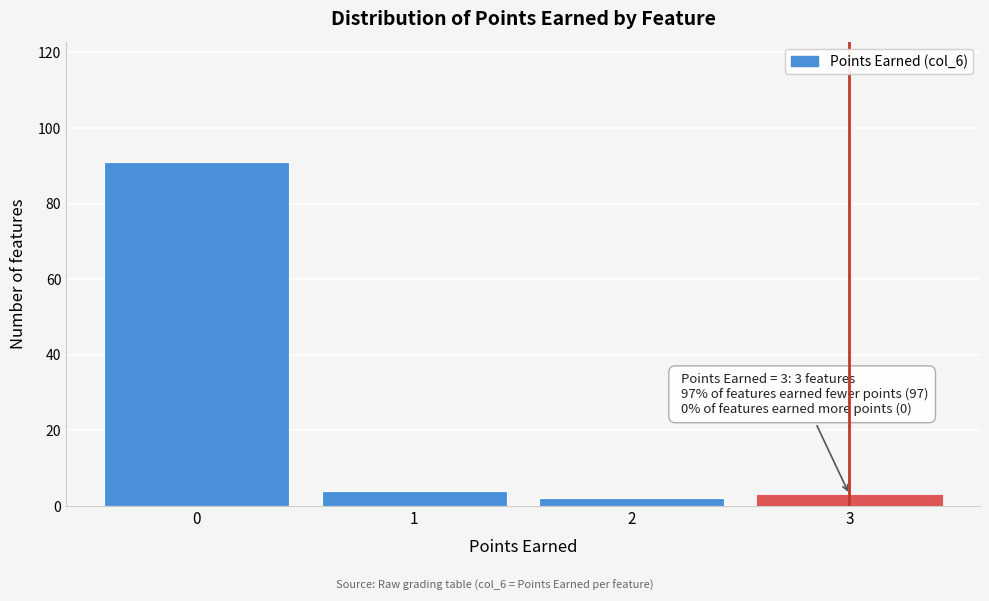

Reading left to right, extract all data points from this chart.

0=91	1=4	2=2	3=3